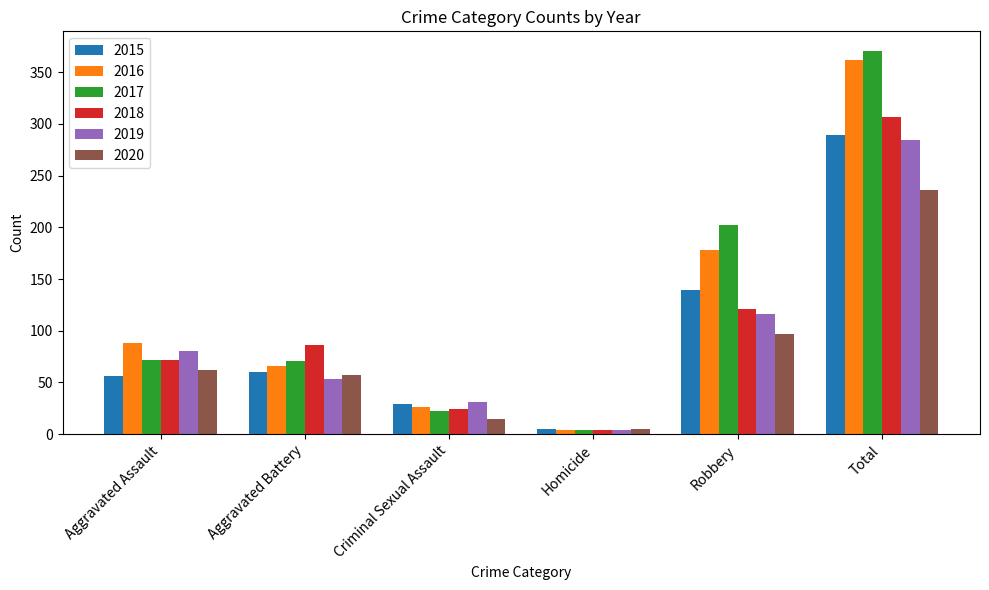

What is the value of the 2019 bar at the 3rd from the left?

31